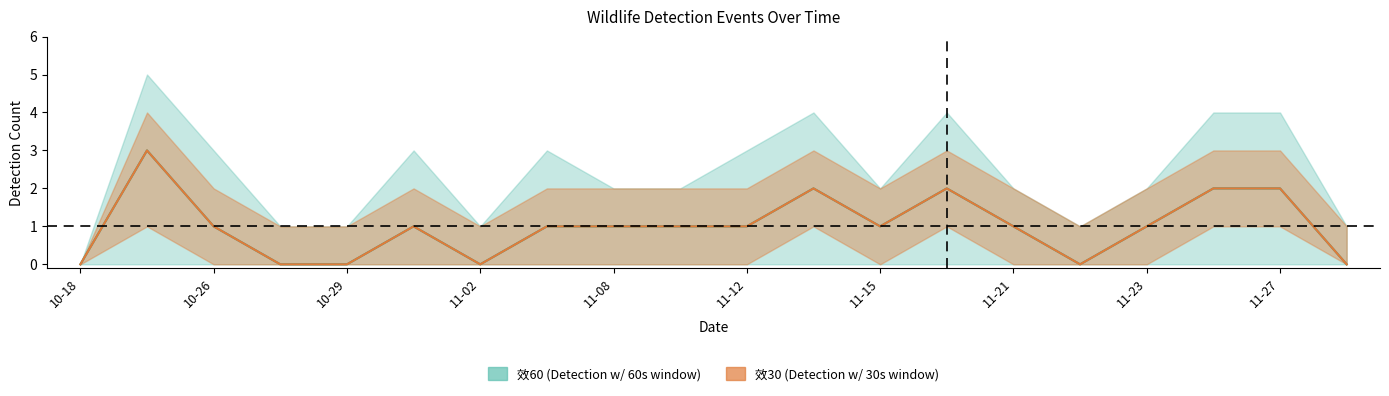

How many values in 效30 are above zero?

14